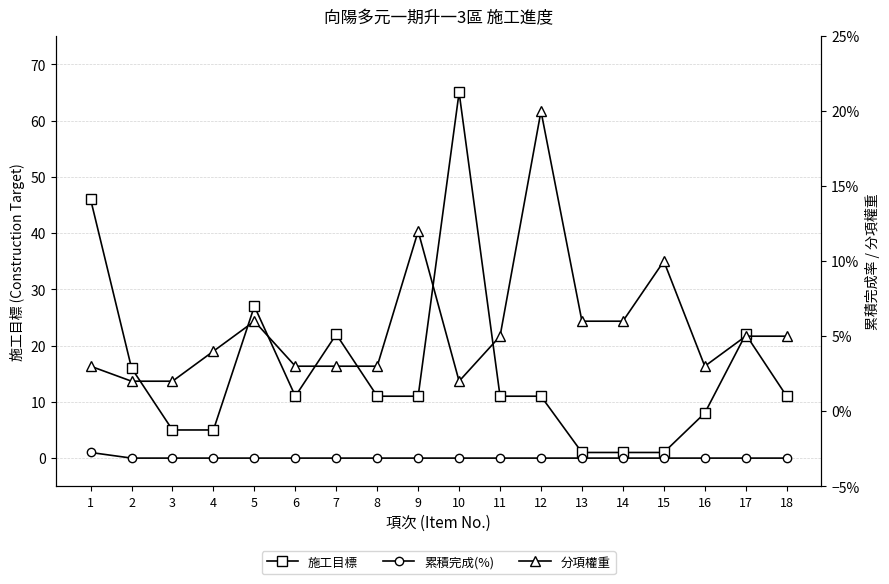

What is the value of the 分項權重 point at the 13th from the left?

0.1